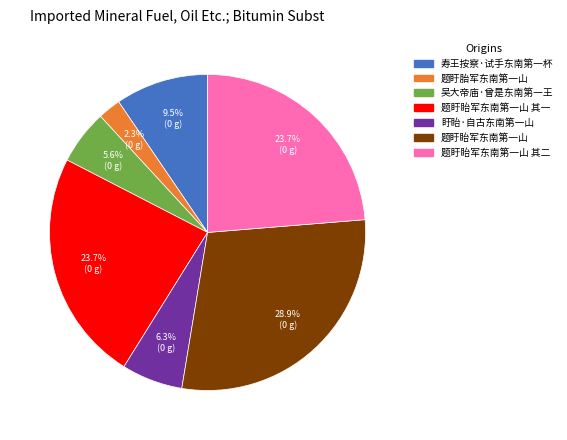

Is there a majority slice in this chart?

No